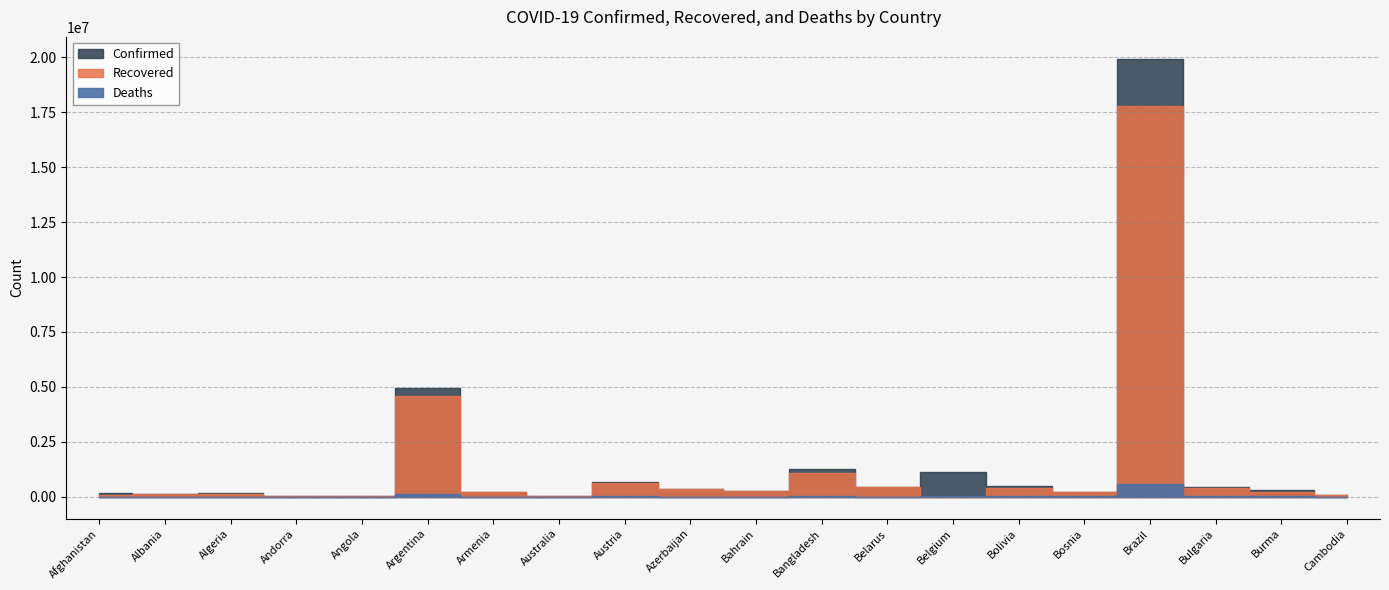

Reading left to right, list all the values displayed in this chart.

Confirmed: 147985	133121	172564	14678	42815	4935847	230476	34613	659872	344520	269303	1264328	447754	1124715	473899	205655	19938358	425148	302665	78474
Recovered: 82586	130243	116009	14210	37397	4581132	220133	24125	643694	333128	266921	1093266	441961	0	408577	189369	17771228	398554	213227	71517
Deaths: 6774	2457	4291	128	1016	105772	4621	925	10739	5027	1384	20916	3472	25241	17839	9687	556834	18215	9731	1442